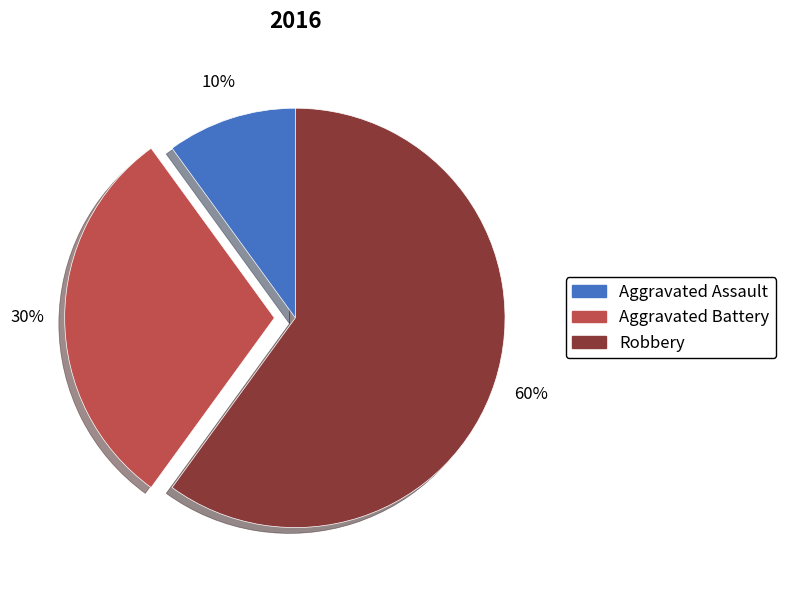

The Robbery slice represents 74% of the pie. True or false?

False